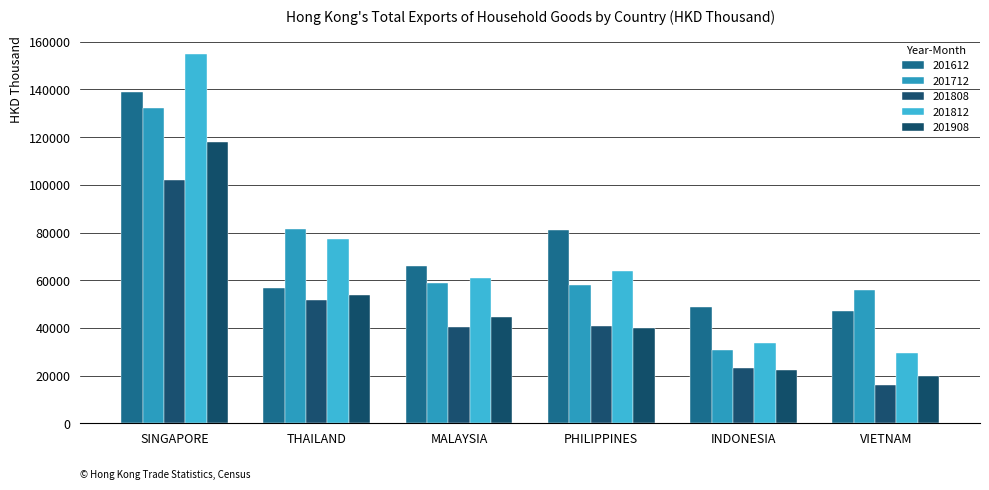

What is the difference between the second highest and second lowest values in the 201712 series?

25746.9